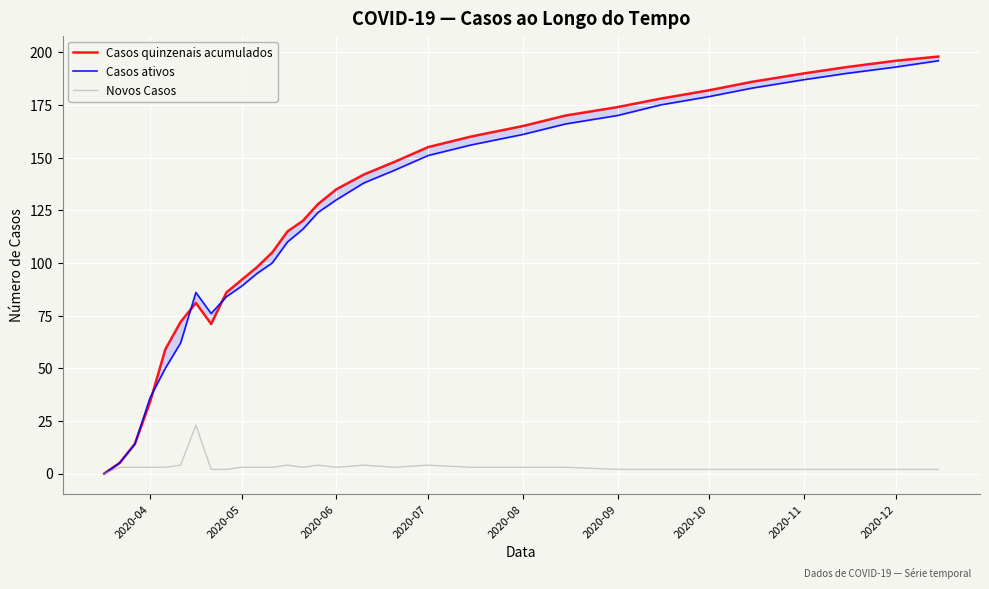

Is it true that Novos Casos equals 3 at 2020-05?

True